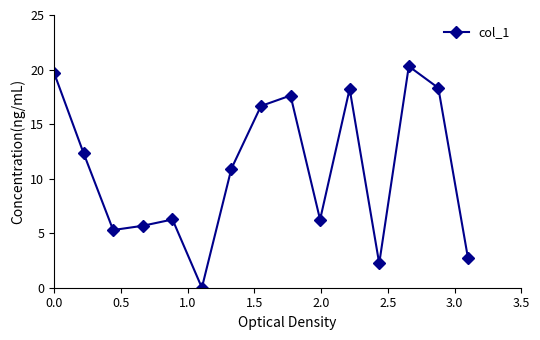

How many distinct data groups are displayed?

1